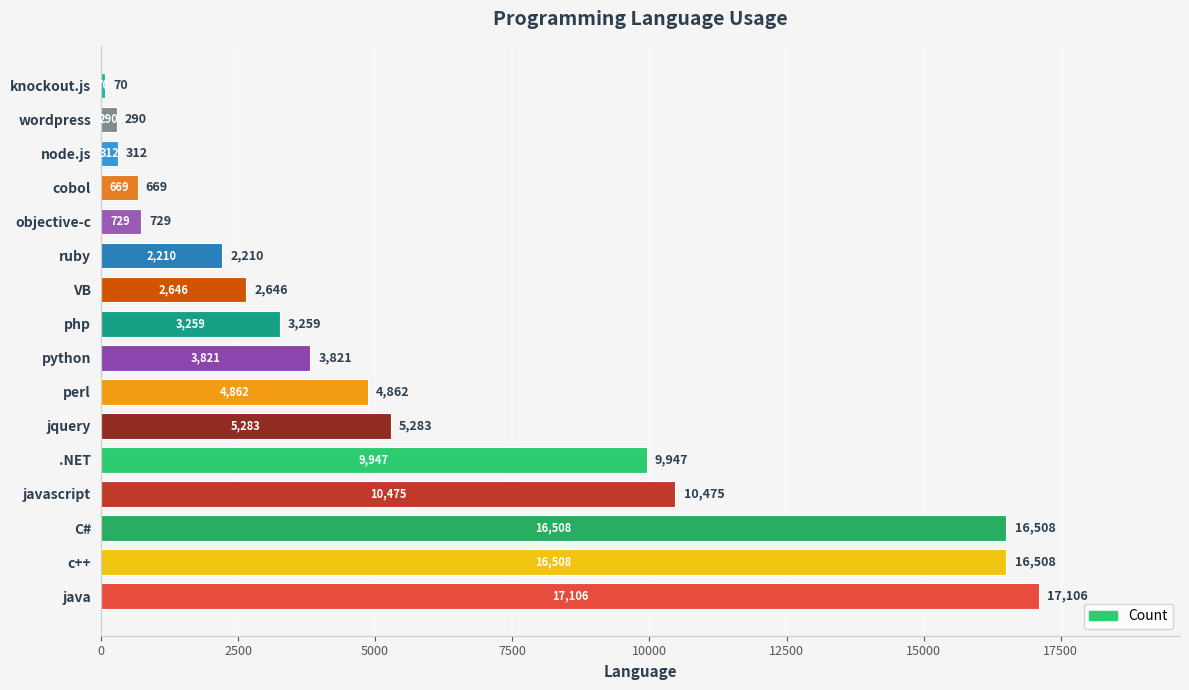

What is the average value?

5918